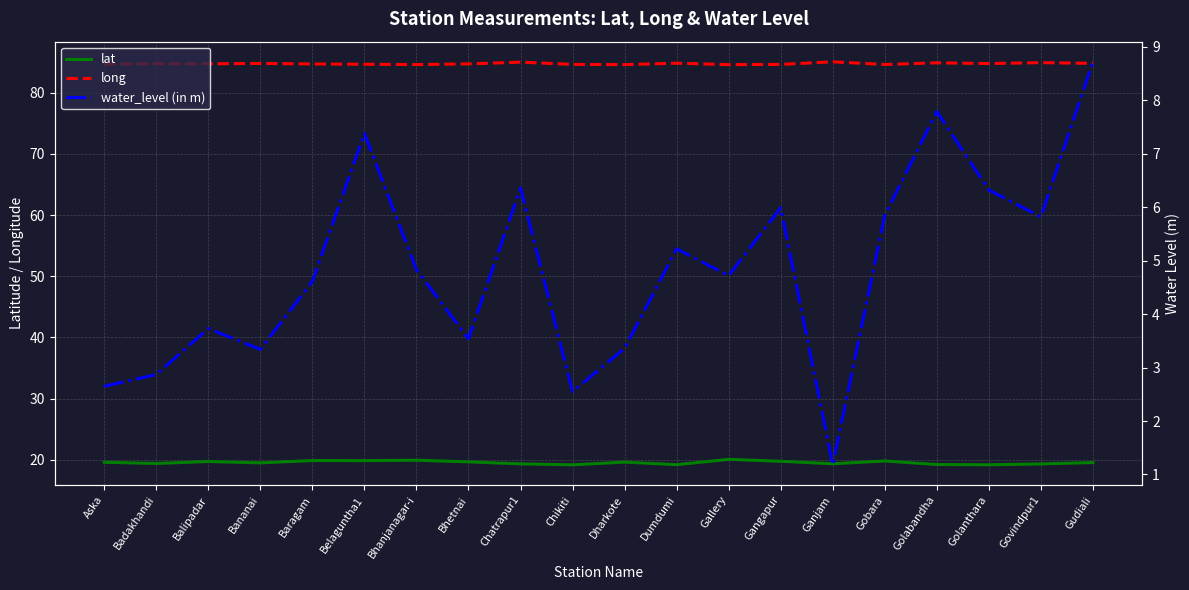

Where is the first local maximum for water_level (in m)?

Balipadar